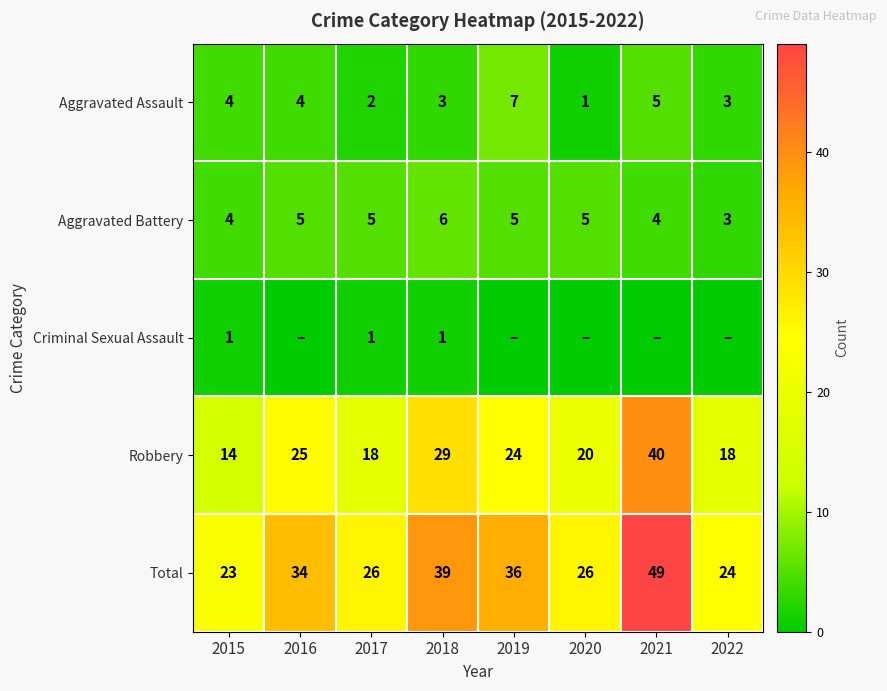

Between 2016 and 2017, which is larger?

2016